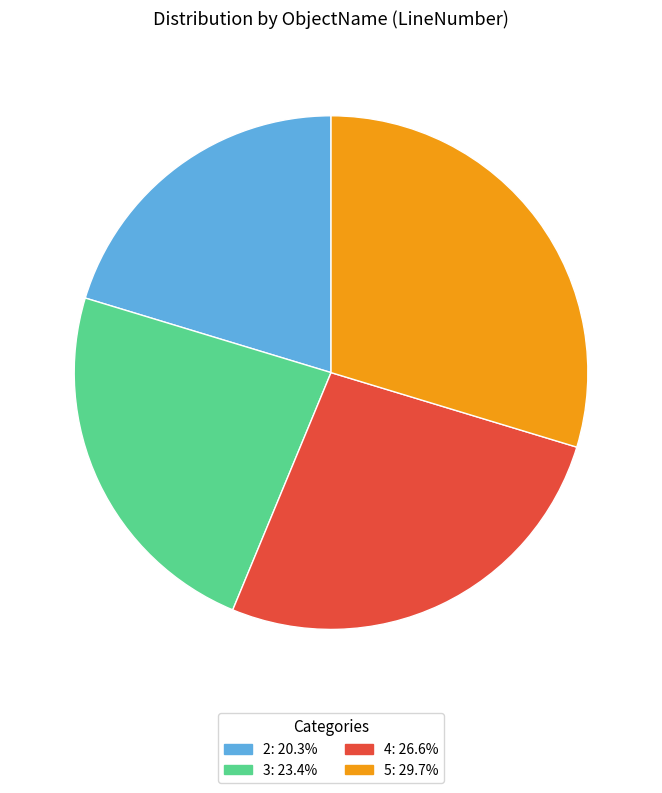

Does any single category account for the majority?

No